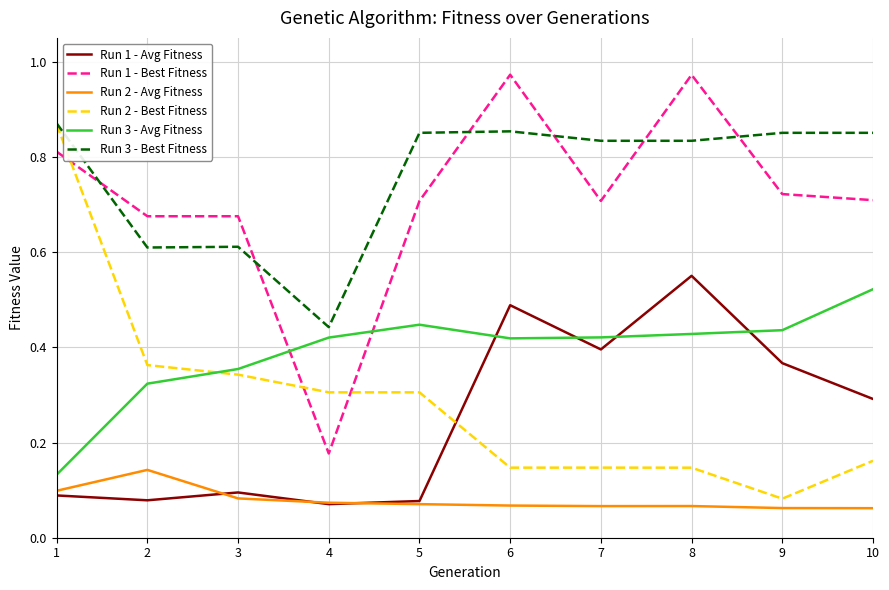

Which category has the highest value in the Run 1 - Avg Fitness series?

8